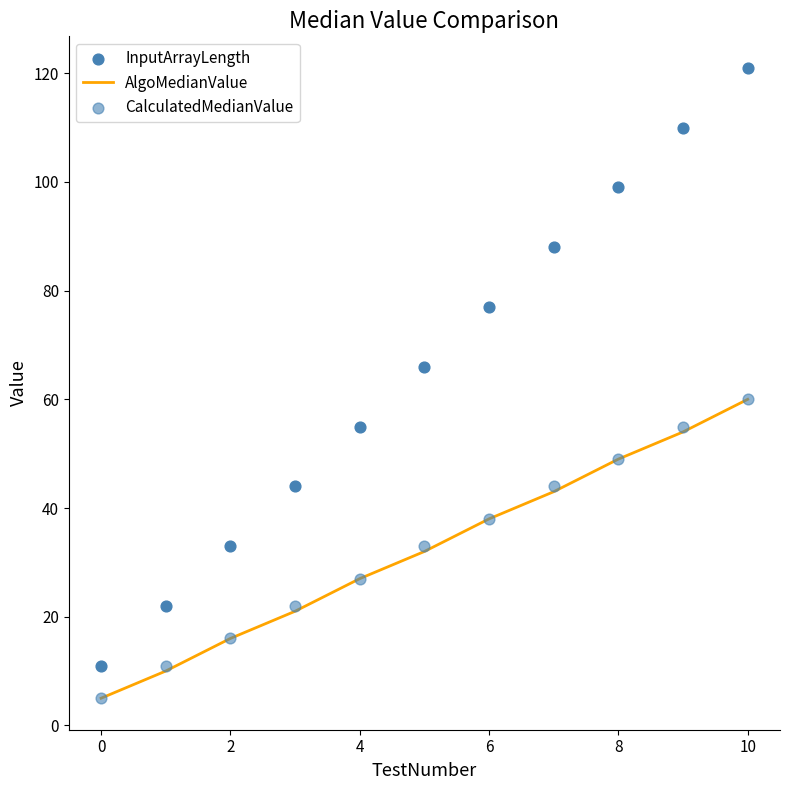

At which category is the sum across all series the highest?

10